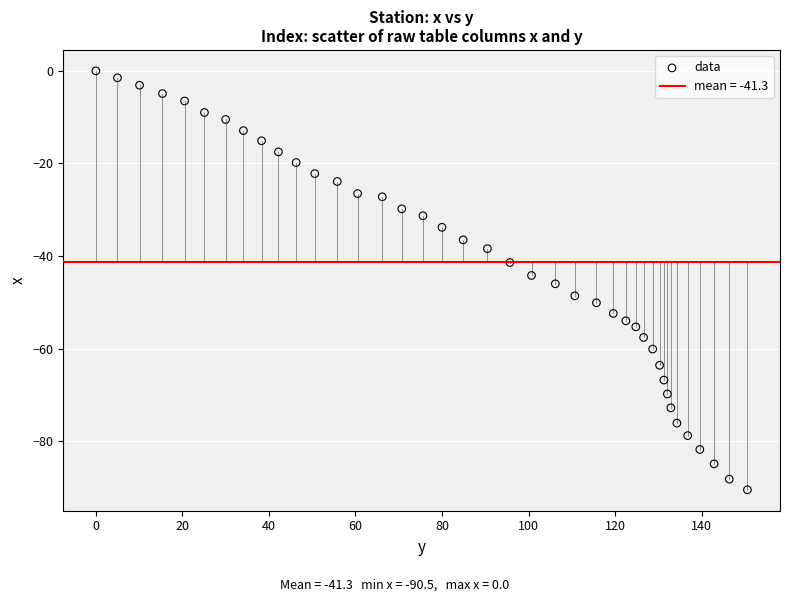

What is the range of X values (max minus min)?

150.6